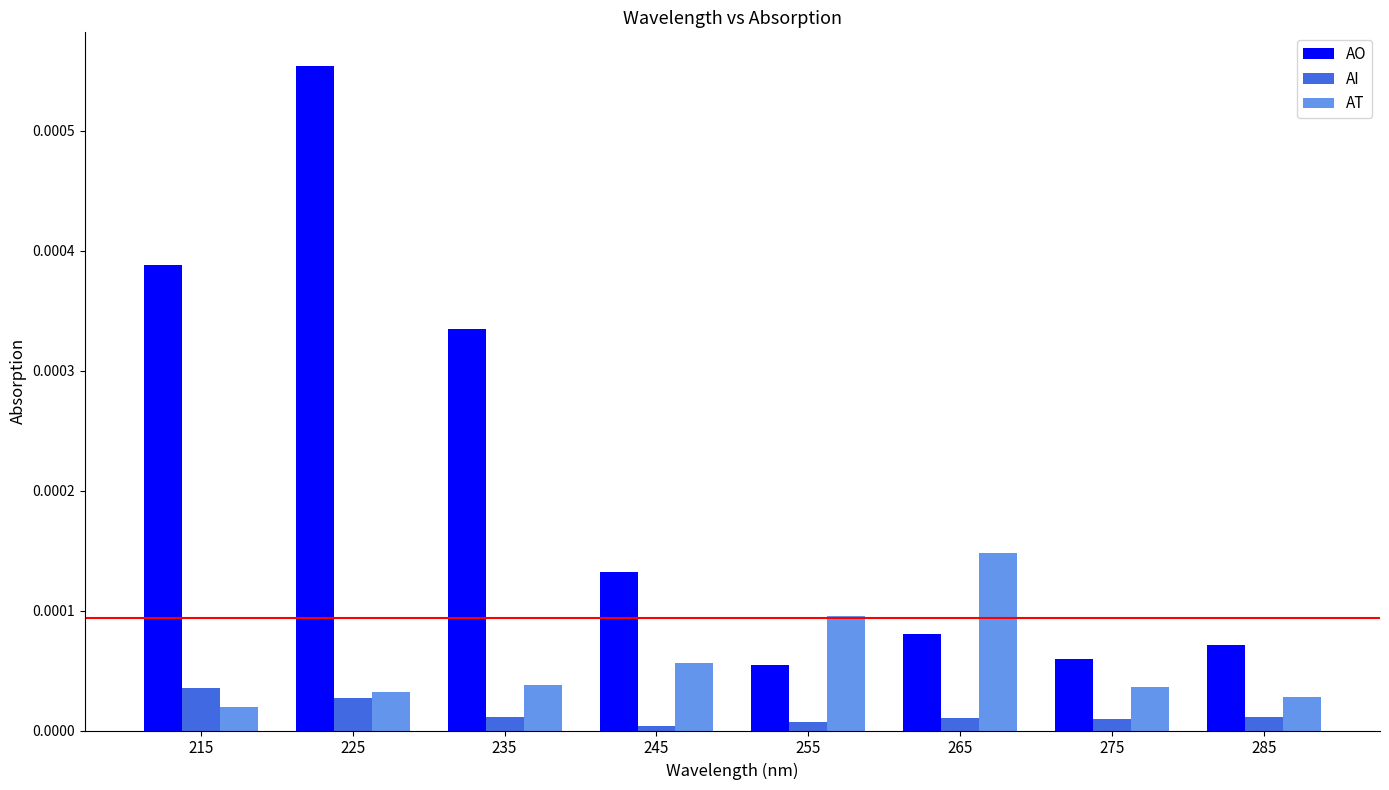

The AT series shows 0.0 at 275. True or false?

True